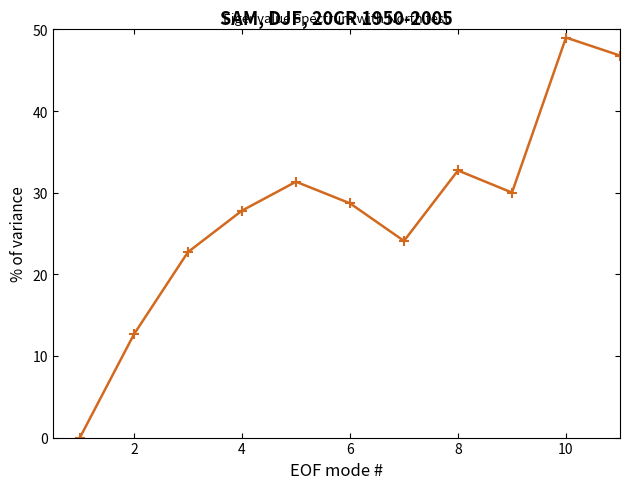

How many interior local peaks (higher than both neighbors) does the data have?

3